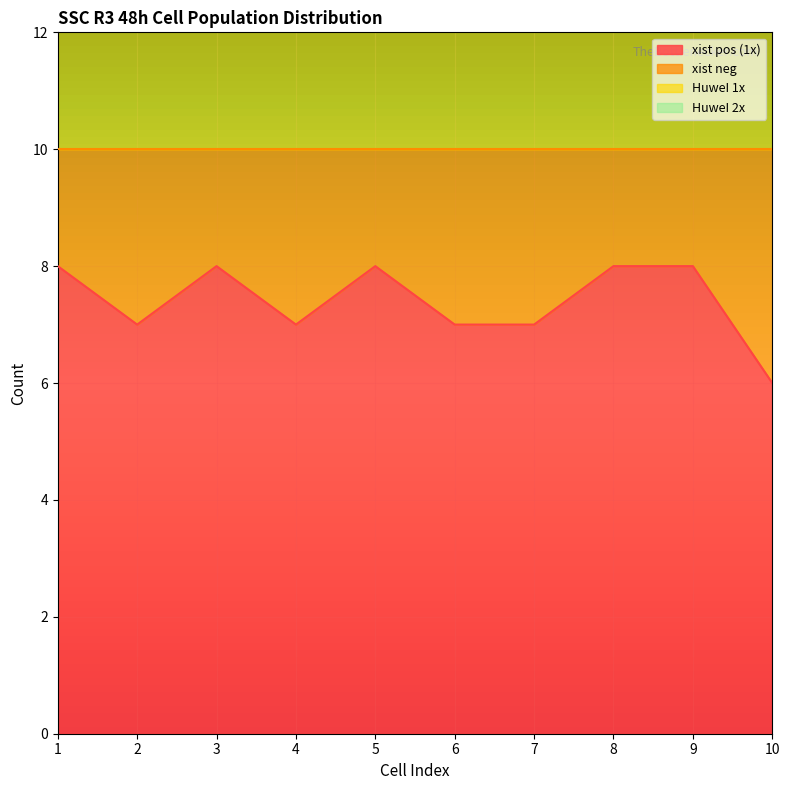

Reading left to right, extract all data points from this chart.

xist pos (1x): 8	7	8	7	8	7	7	8	8	6
HuweI 1x: 15	16	15	16	15	15	16	15	15	15